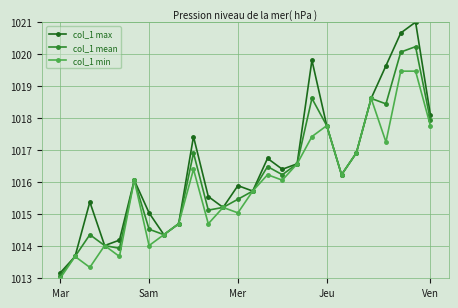

Which series has the largest range (max minus min)?

col_1 max